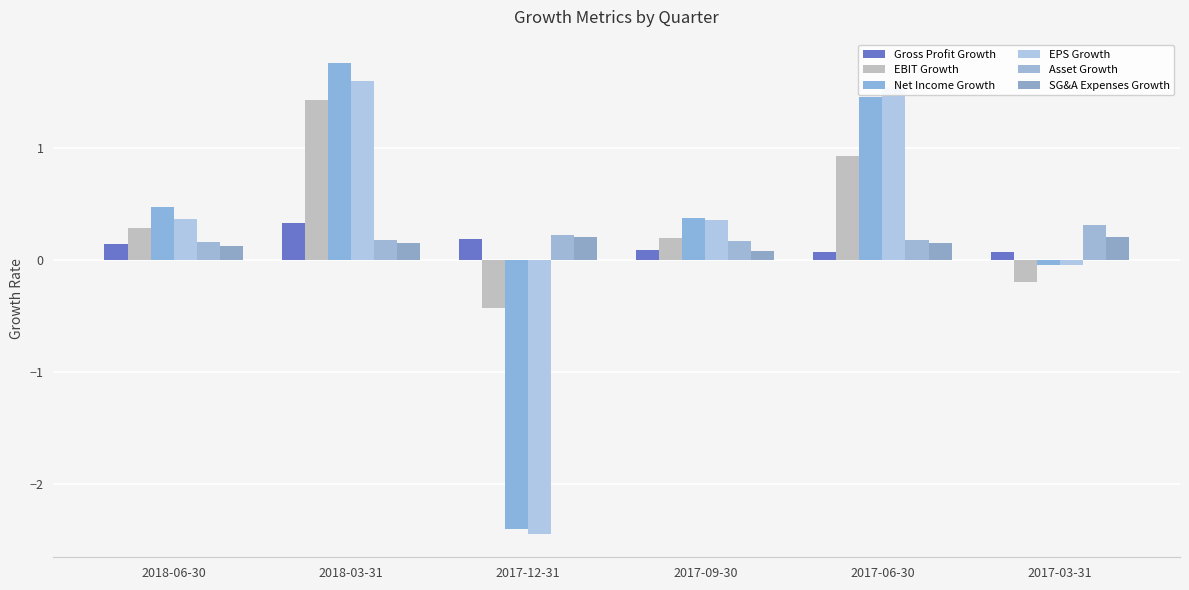

Rank the series at 2017-06-30 from highest to lowest value.

EPS Growth, Net Income Growth, EBIT Growth, Asset Growth, SG&A Expenses Growth, Gross Profit Growth